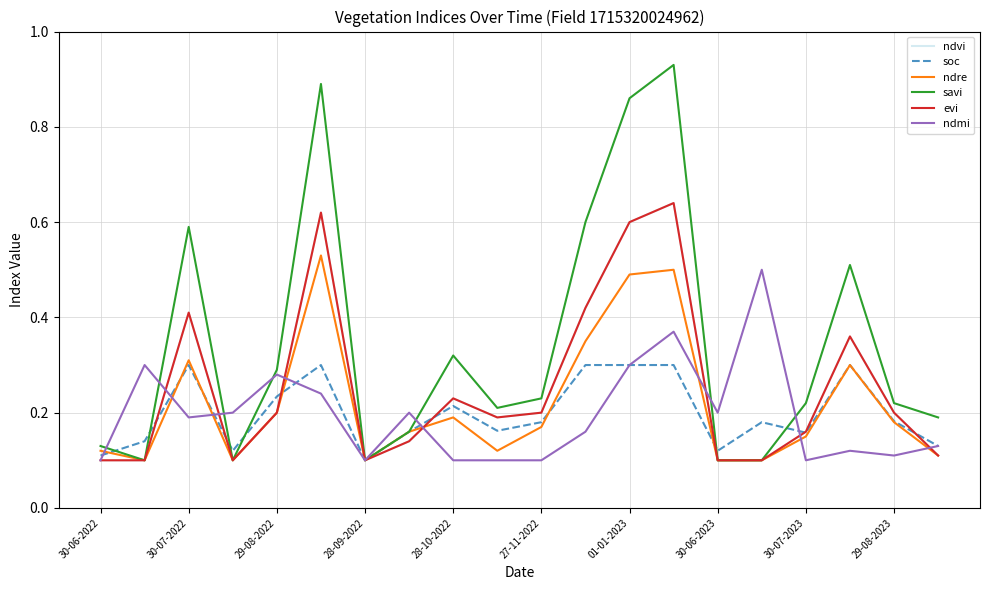

Reading right to left, what are all the values shown in this chart?

ndvi: 0.1	0.2	0.4	0.2	0.1	0.1	0.6	0.6	0.4	0.2	0.2	0.2	0.1	0.1	0.6	0.2	0.1	0.4	0.1	0.1
soc: 0.1	0.2	0.3	0.2	0.2	0.1	0.3	0.3	0.3	0.2	0.2	0.2	0.2	0.1	0.3	0.2	0.1	0.3	0.1	0.1
ndre: 0.1	0.2	0.3	0.1	0.1	0.1	0.5	0.5	0.3	0.2	0.1	0.2	0.2	0.1	0.5	0.2	0.1	0.3	0.1	0.1
savi: 0.2	0.2	0.5	0.2	0.1	0.1	0.9	0.9	0.6	0.2	0.2	0.3	0.2	0.1	0.9	0.3	0.1	0.6	0.1	0.1
evi: 0.1	0.2	0.4	0.2	0.1	0.1	0.6	0.6	0.4	0.2	0.2	0.2	0.1	0.1	0.6	0.2	0.1	0.4	0.1	0.1
ndmi: 0.1	0.1	0.1	0.1	0.5	0.2	0.4	0.3	0.2	0.1	0.1	0.1	0.2	0.1	0.2	0.3	0.2	0.2	0.3	0.1